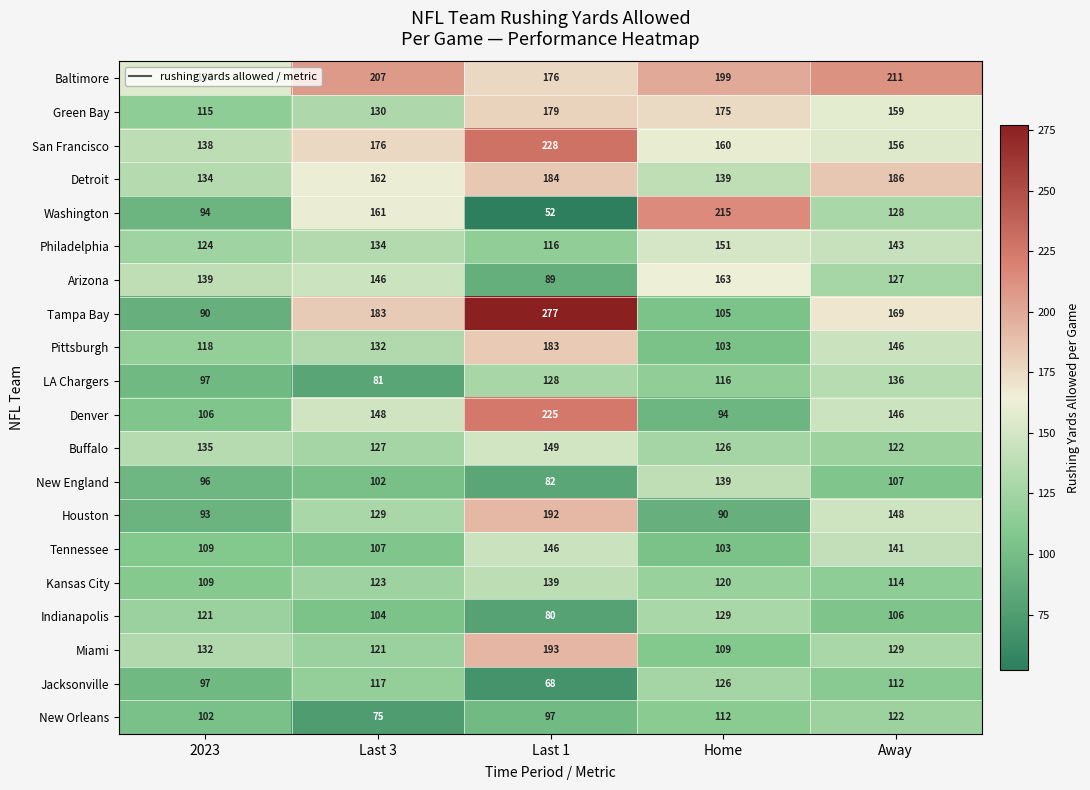

List the labels in order of LA Chargers value, largest first.

Away, Last 1, Home, 2023, Last 3